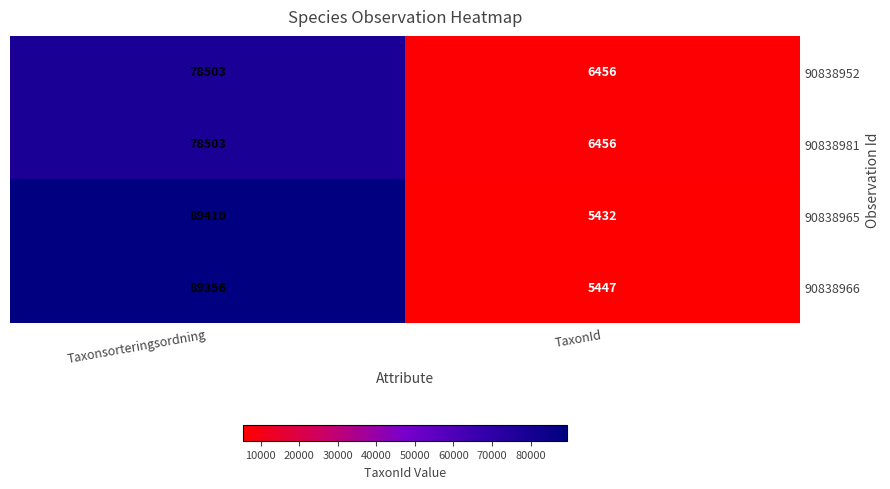

True or false: 90838981 has a value of 10954 at TaxonId.

False